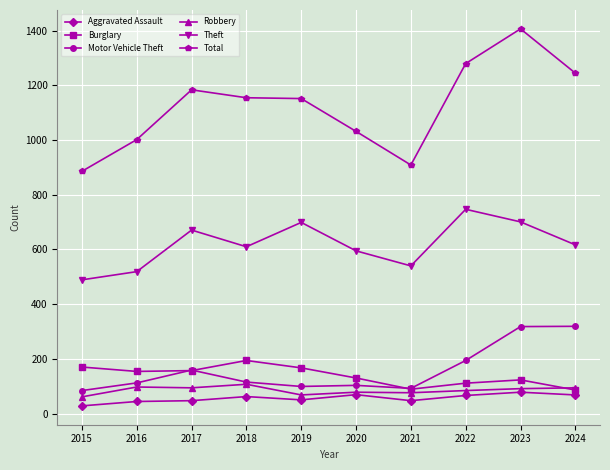

Is the value of Burglary at 2017 greater than the value of Theft at 2018?

No